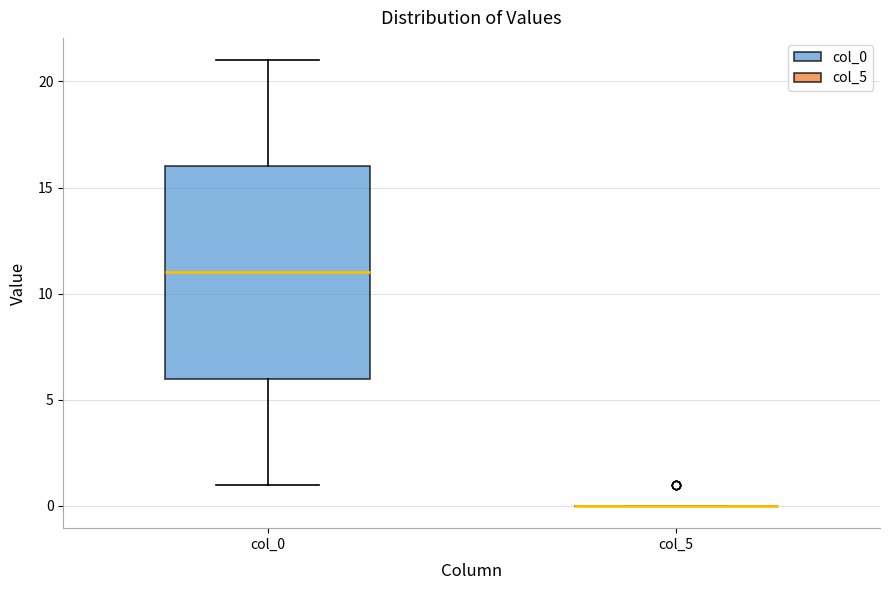

Which box is the tallest, from its lower edge to its upper edge?

col_0